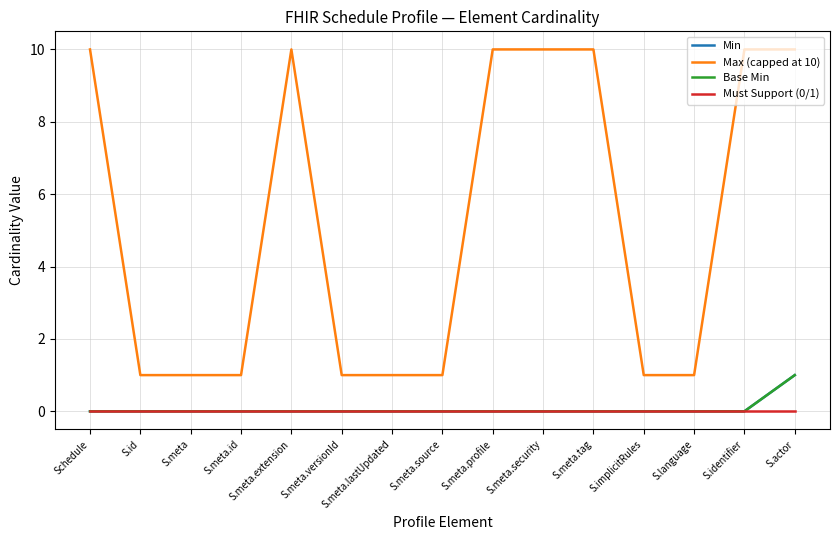

Reading left to right, extract all data points from this chart.

Min: Schedule=0	S.id=0	S.meta=0	S.meta.id=0	S.meta.extension=0	S.meta.versionId=0	S.meta.lastUpdated=0	S.meta.source=0	S.meta.profile=0	S.meta.security=0	S.meta.tag=0	S.implicitRules=0	S.language=0	S.identifier=0	S.actor=1
Max (capped at 10): Schedule=10	S.id=1	S.meta=1	S.meta.id=1	S.meta.extension=10	S.meta.versionId=1	S.meta.lastUpdated=1	S.meta.source=1	S.meta.profile=10	S.meta.security=10	S.meta.tag=10	S.implicitRules=1	S.language=1	S.identifier=10	S.actor=10
Base Min: Schedule=0	S.id=0	S.meta=0	S.meta.id=0	S.meta.extension=0	S.meta.versionId=0	S.meta.lastUpdated=0	S.meta.source=0	S.meta.profile=0	S.meta.security=0	S.meta.tag=0	S.implicitRules=0	S.language=0	S.identifier=0	S.actor=1
Must Support (0/1): Schedule=0	S.id=0	S.meta=0	S.meta.id=0	S.meta.extension=0	S.meta.versionId=0	S.meta.lastUpdated=0	S.meta.source=0	S.meta.profile=0	S.meta.security=0	S.meta.tag=0	S.implicitRules=0	S.language=0	S.identifier=0	S.actor=0